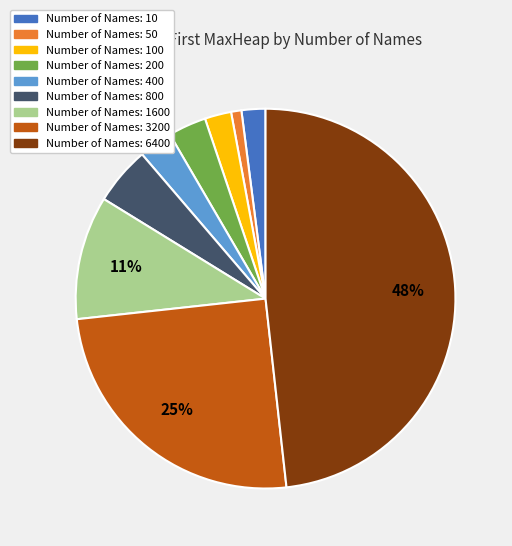

Which category has the biggest portion of the pie?

Number of Names: 6400